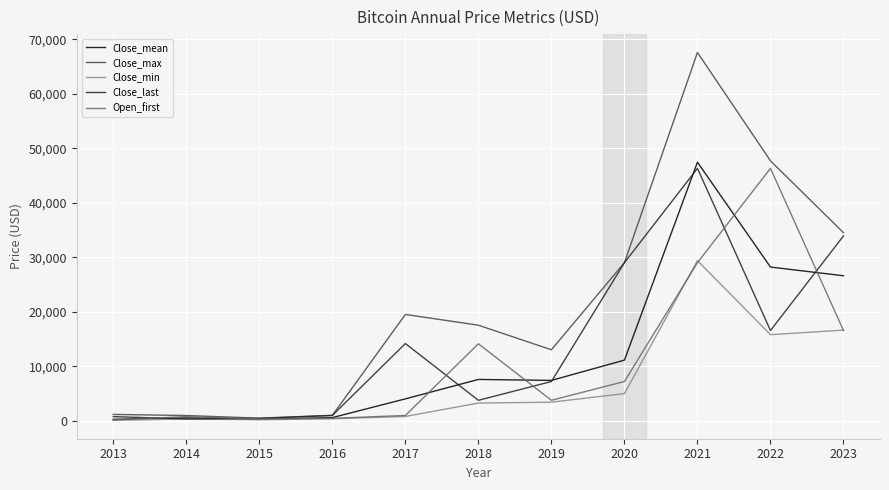

Which series has the widest spread of values?

Close_max